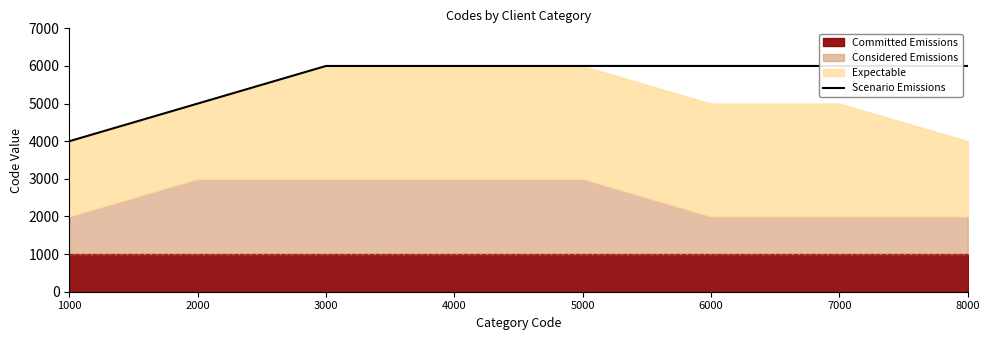

What is the difference between the maximum and minimum values?

2000